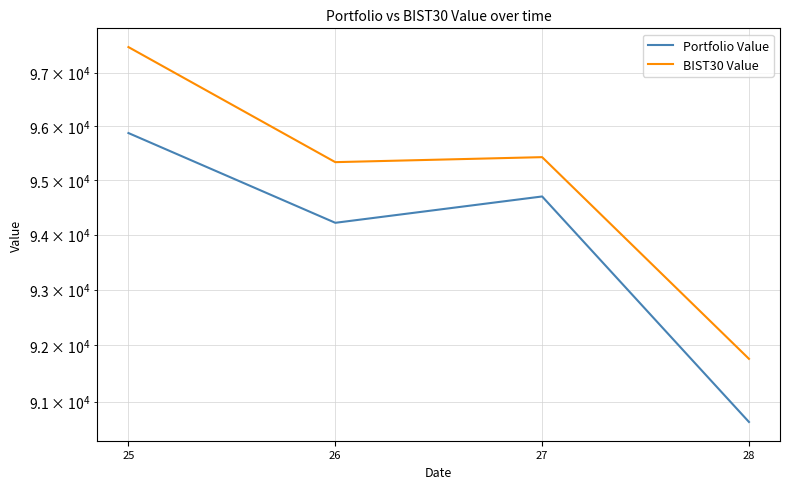

Where is the first local minimum for Portfolio Value?

26